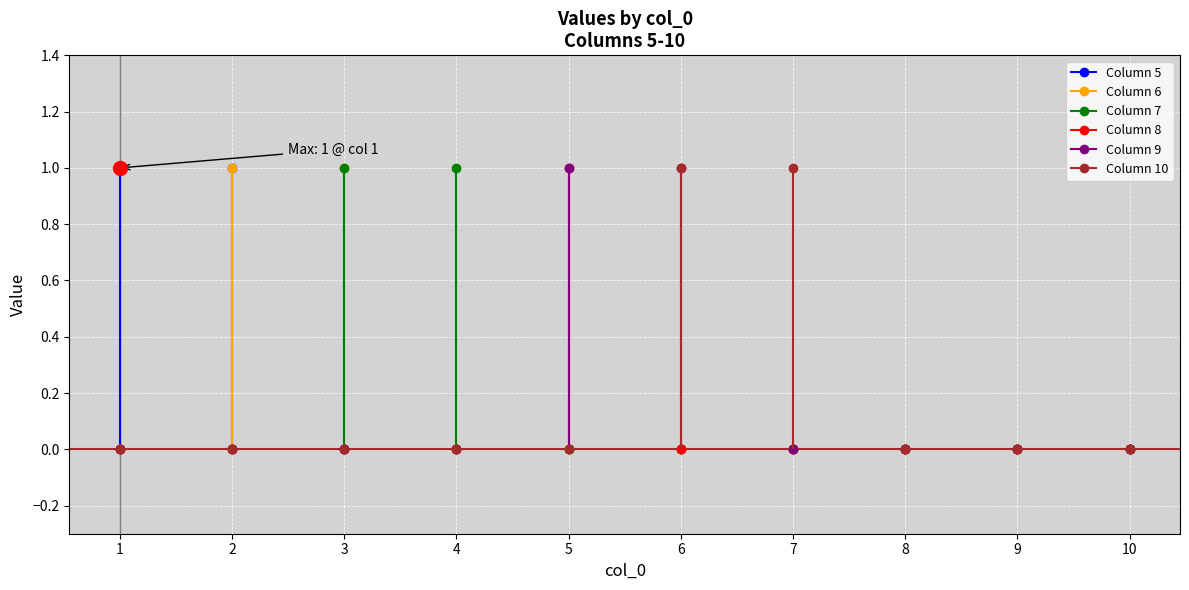

Which label corresponds to the smallest value in the chart?

3